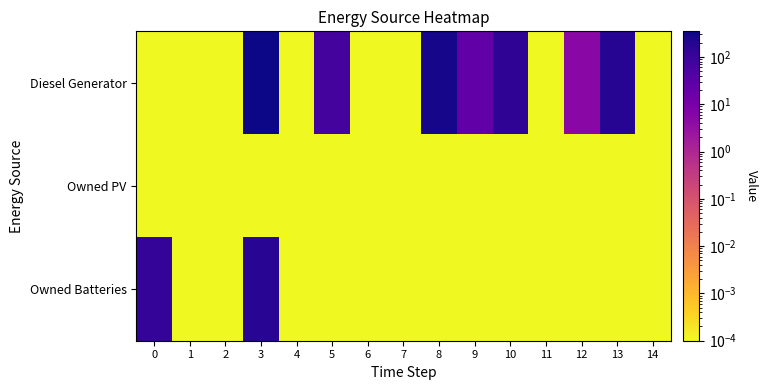

At how many categories does at least one series exceed 190?

3